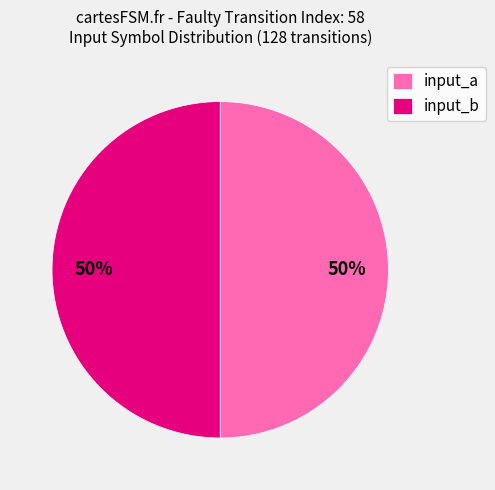

What is the ratio of the value at input_a to the value at input_b?

1.0